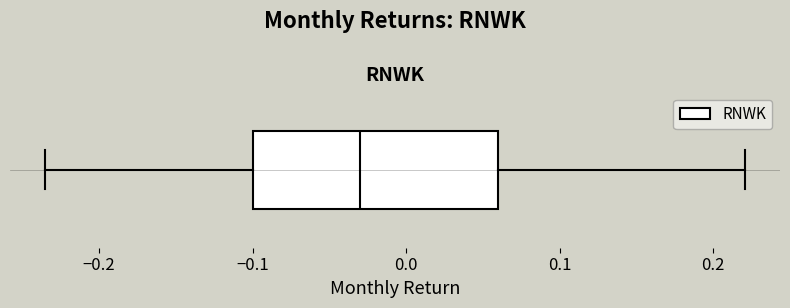

Read this box plot against the x-axis: the position of the median line, the range covered by the box, and the ends of both whiskers. The values are not printed on the chart, so give them approximately, as read against the axis.

median -0.03, box -0.10 to 0.06, whiskers -0.24 to 0.22